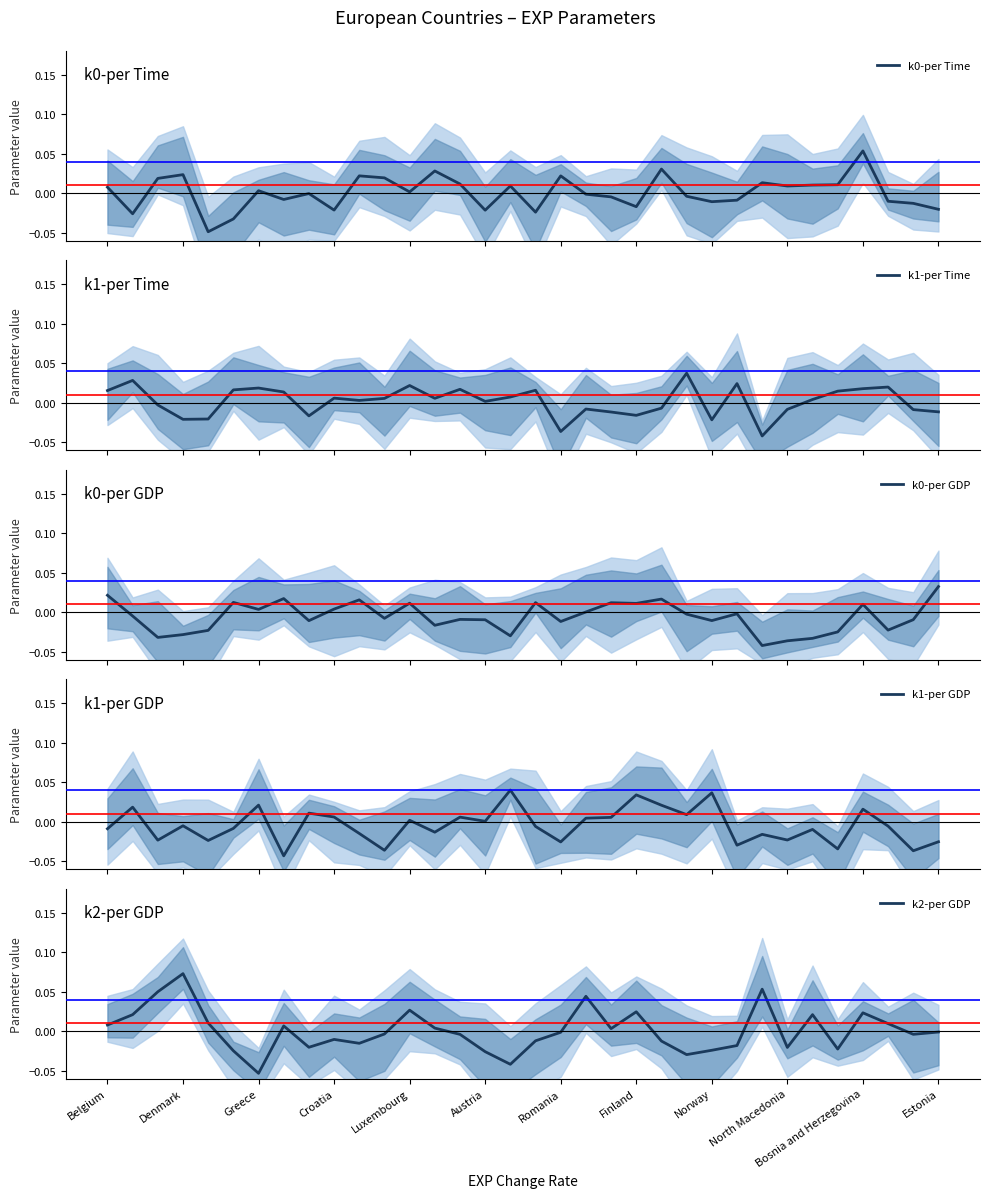

How many times do k0-per Time and k2-per GDP cross each other?

16